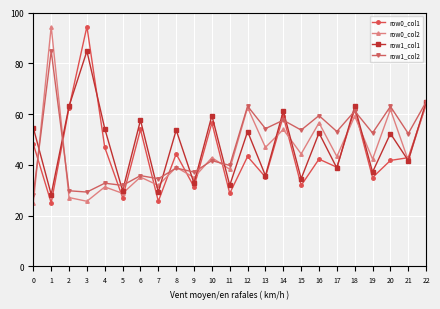

Is it true that row1_col2 equals 19.7 at 6?

False